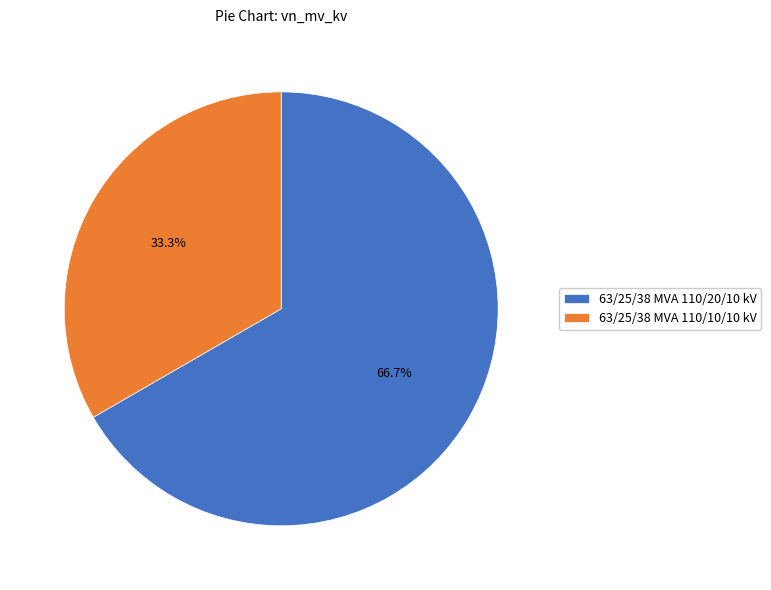

What is the largest slice in the pie chart?

63/25/38 MVA 110/20/10 kV